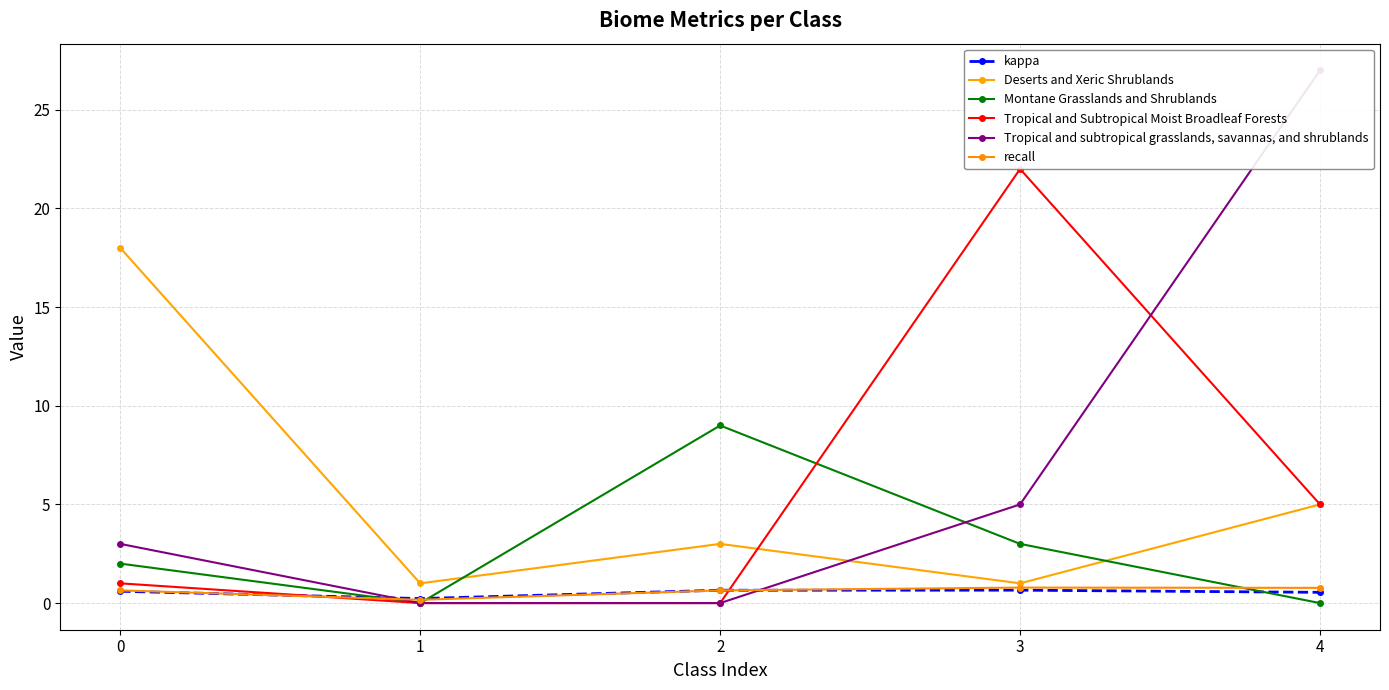

Does the chart have visible grid lines?

Yes